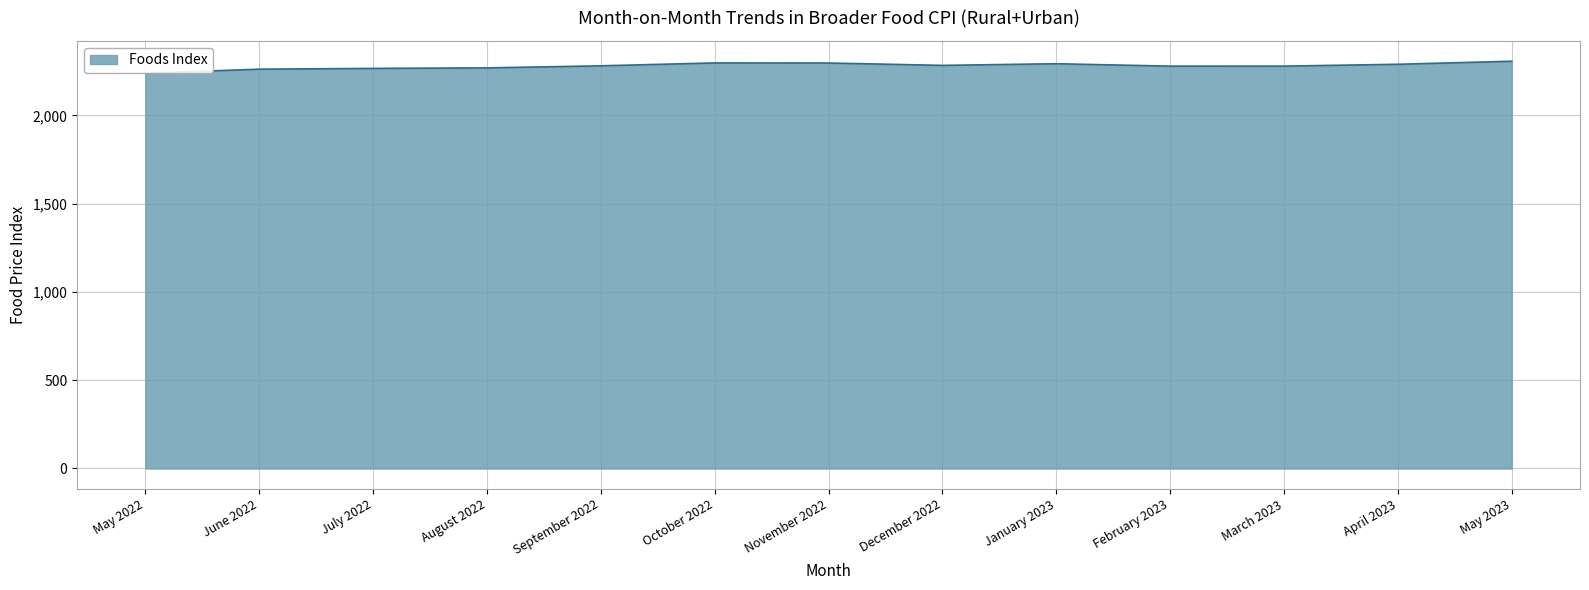

What is the ratio of the value at August 2022 to the value at September 2022?

1.0